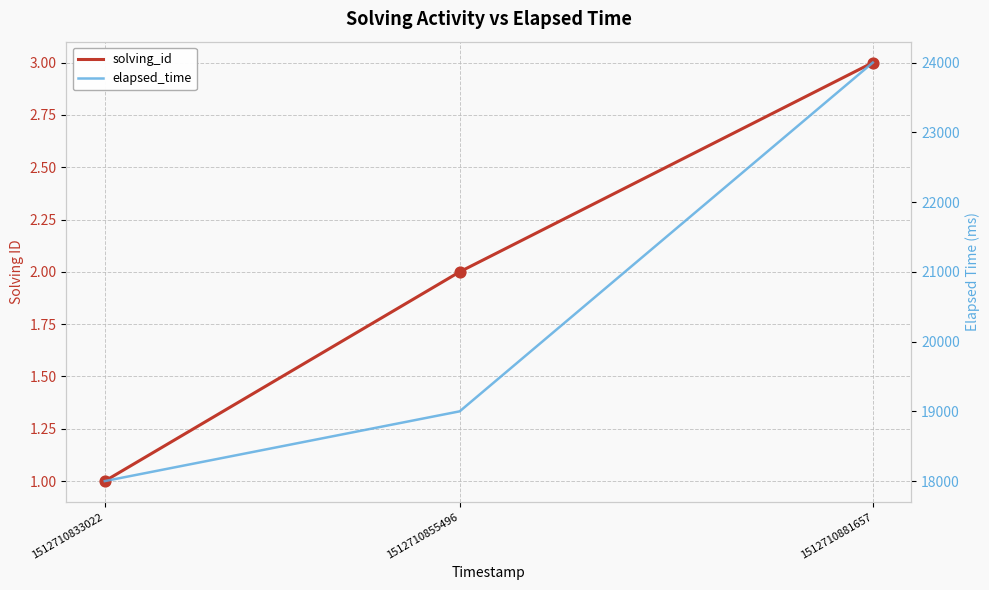

Is the value of solving_id at 1512710833022 greater than the value of elapsed_time at 1512710833022?

No